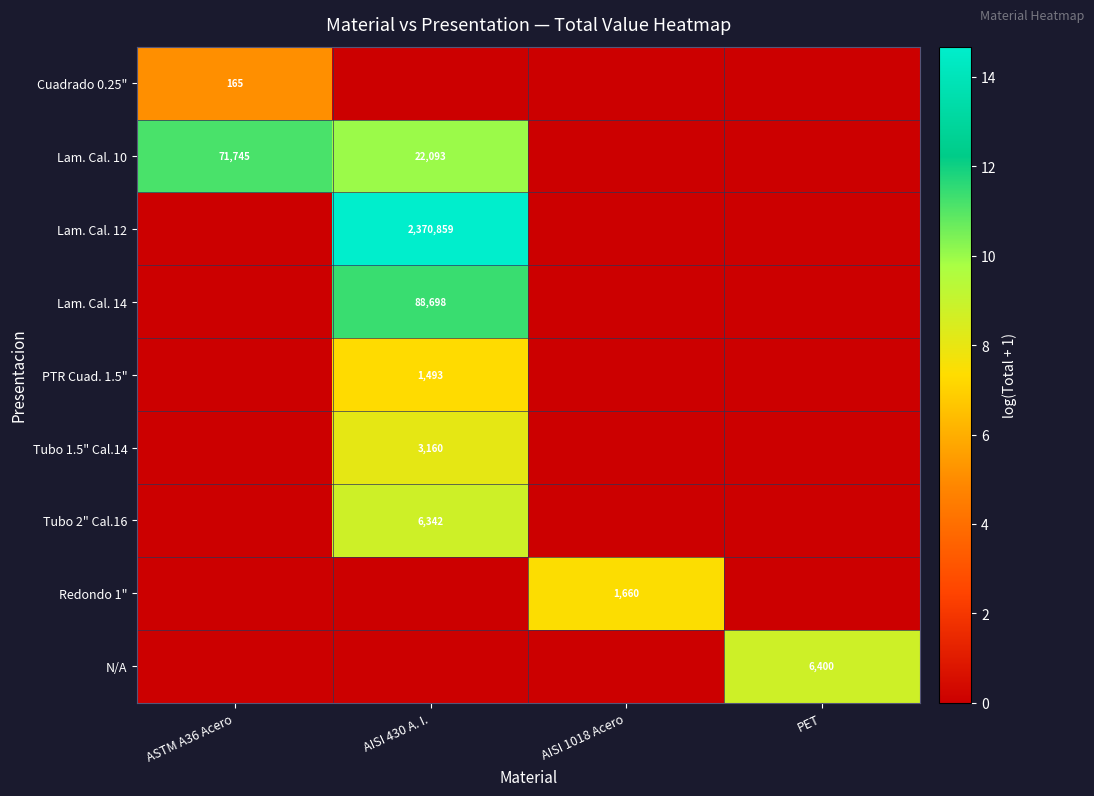

What is the spread (max minus min) of values at ASTM A36 Acero?

11.2